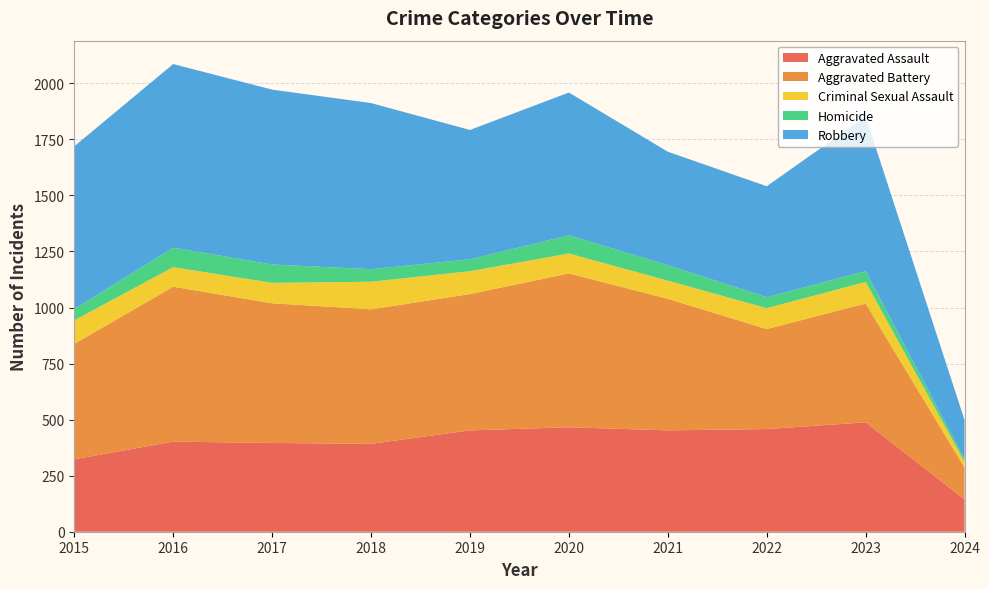

Reading left to right, extract all data points from this chart.

Aggravated Assault: 2015=323	2016=402	2017=396	2018=392	2019=452	2020=466	2021=452	2022=458	2023=488	2024=144
Aggravated Battery: 2015=515	2016=691	2017=623	2018=600	2019=608	2020=686	2021=587	2022=446	2023=530	2024=142
Criminal Sexual Assault: 2015=105	2016=87	2017=91	2018=123	2019=102	2020=89	2021=81	2022=93	2023=96	2024=26
Homicide: 2015=50	2016=87	2017=82	2018=56	2019=53	2020=81	2021=69	2022=49	2023=48	2024=12
Robbery: 2015=726	2016=819	2017=780	2018=741	2019=577	2020=637	2021=506	2022=495	2023=690	2024=174